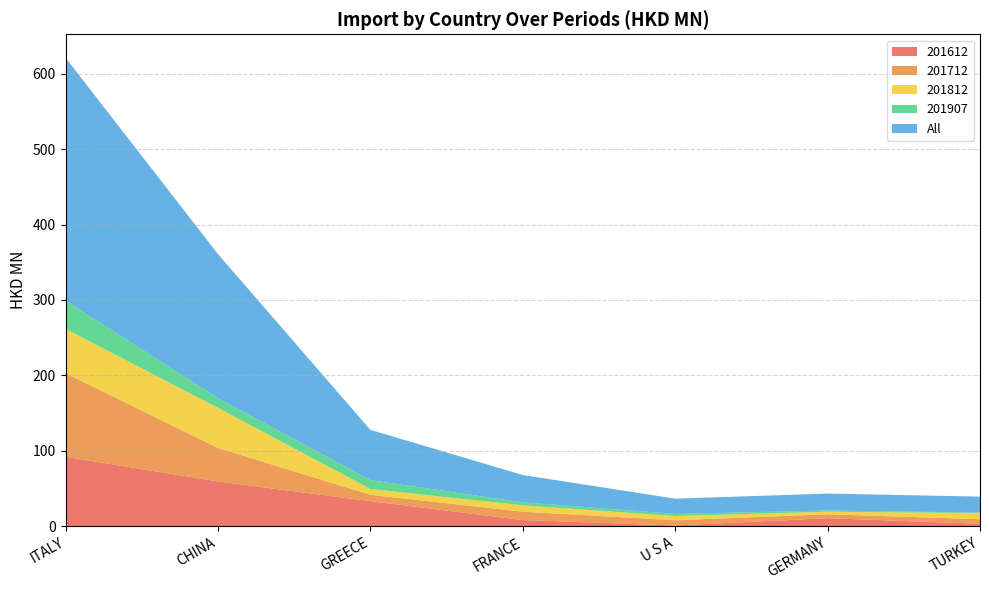

At CHINA, list the series in order from largest to smallest.

All, 201612, 201812, 201712, 201907